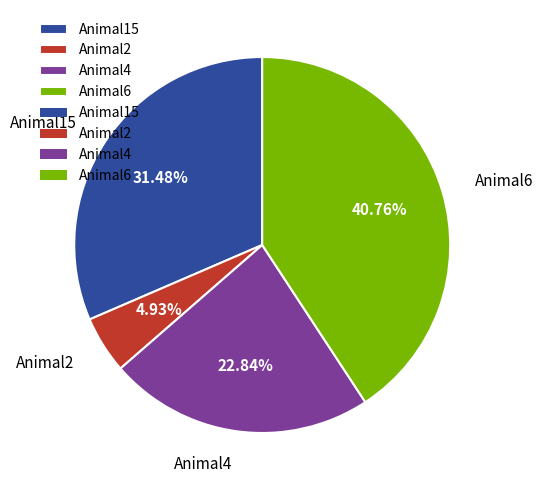

To the nearest percent, what is the difference between the Animal15 and Animal4 slice percentages?

9%